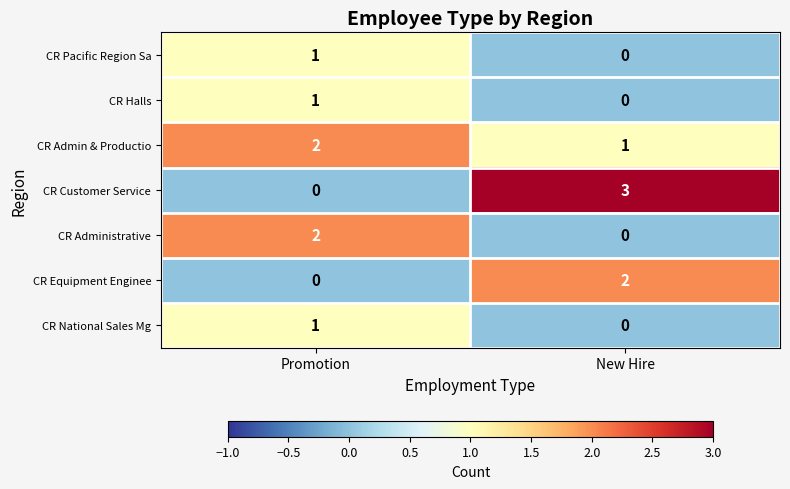

Rank the categories by CR Equipment Enginee value from highest to lowest.

New Hire, Promotion